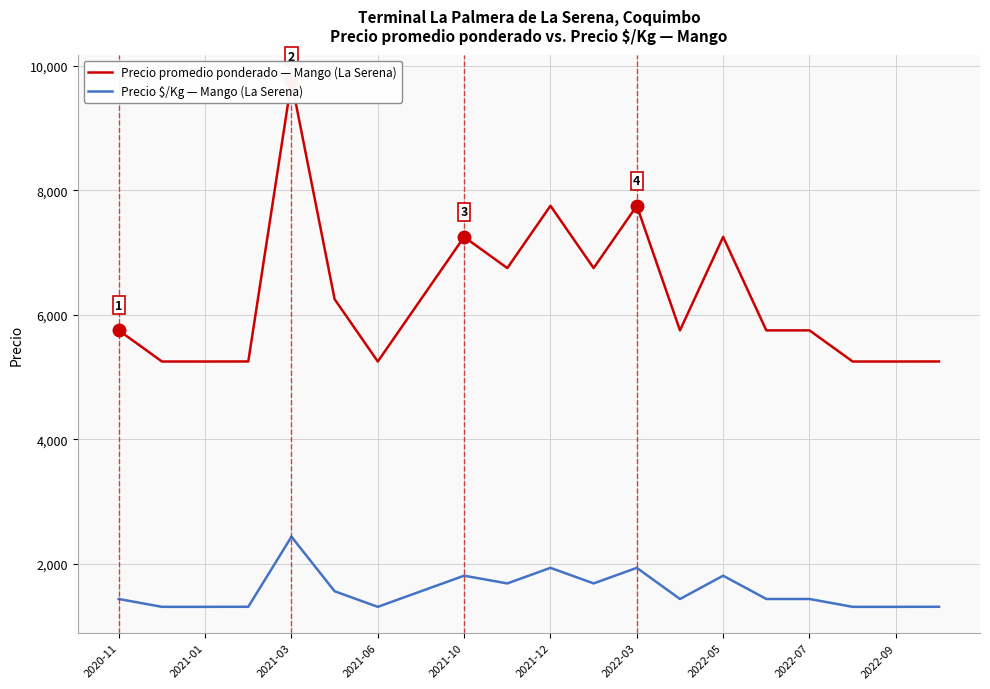

How many values in the Precio promedio ponderado — Mango (La Serena) series exceed 5750?

9